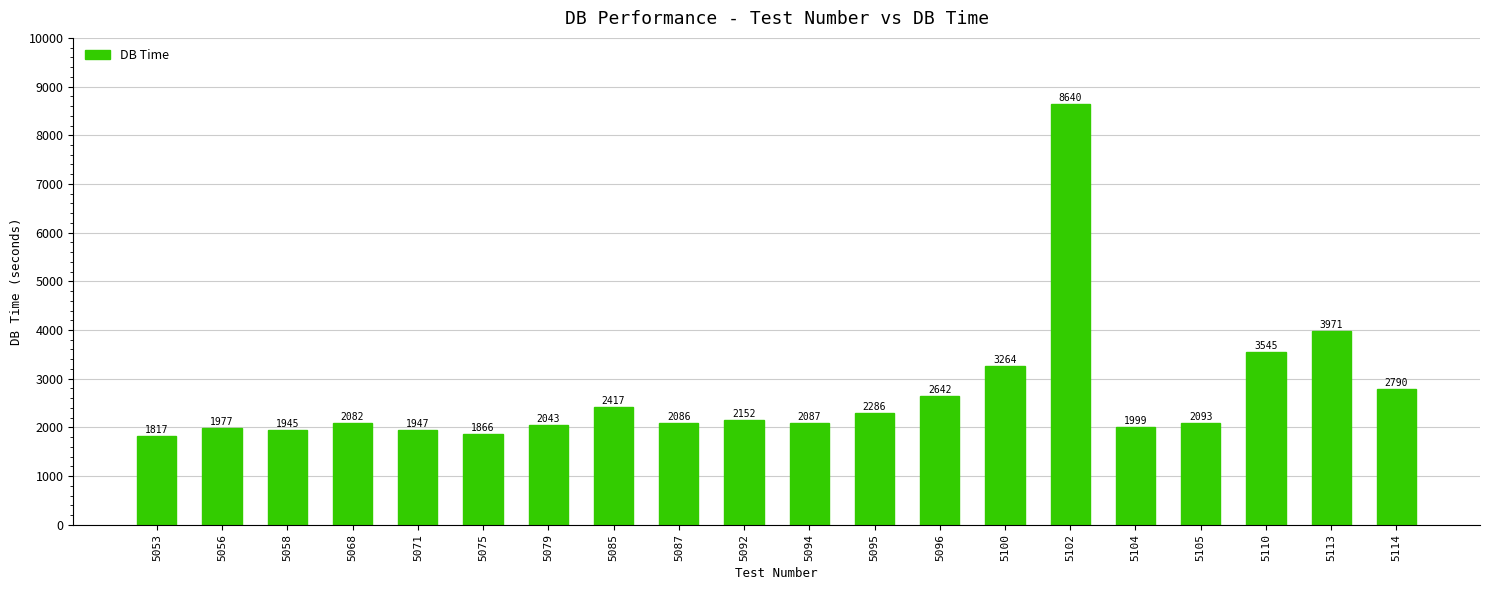

At which label does the data first exceed 2092?

5085